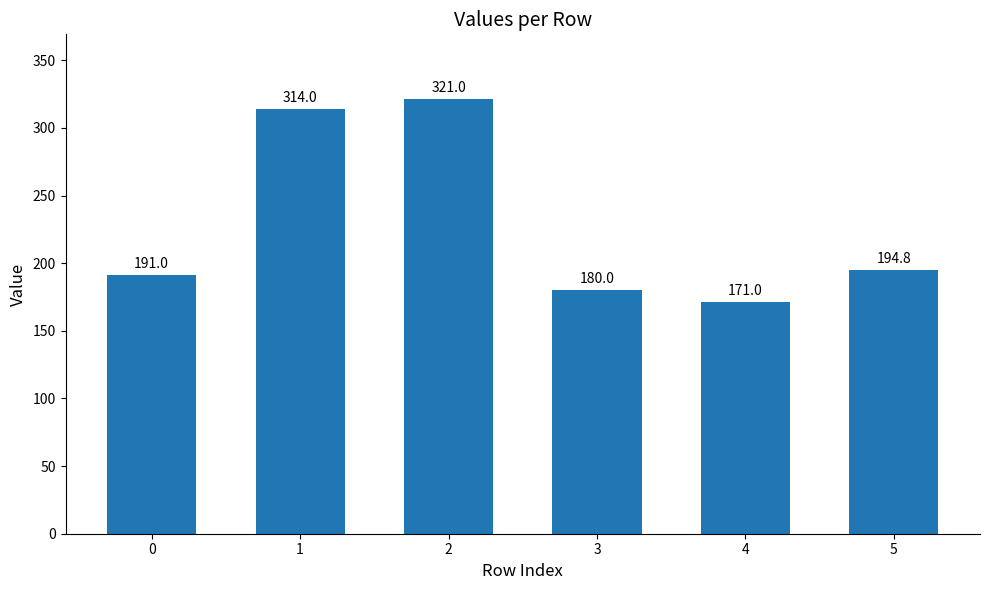

What is the difference between the second highest and second lowest values?

134.0